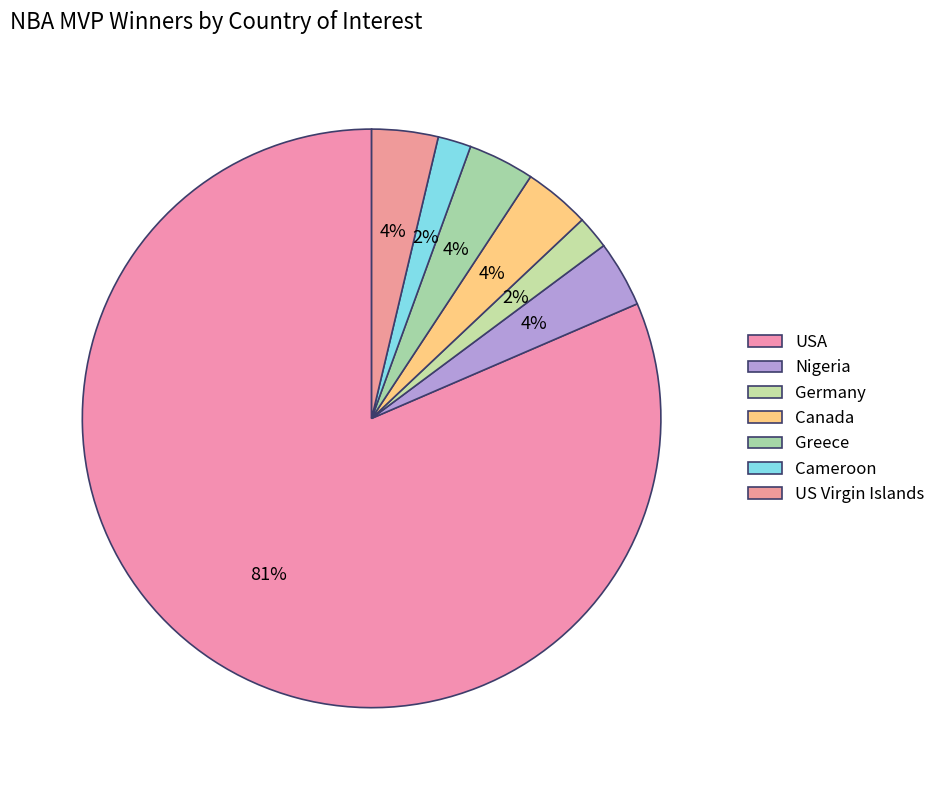

Is the sum of Germany and Cameroon greater than half?

No